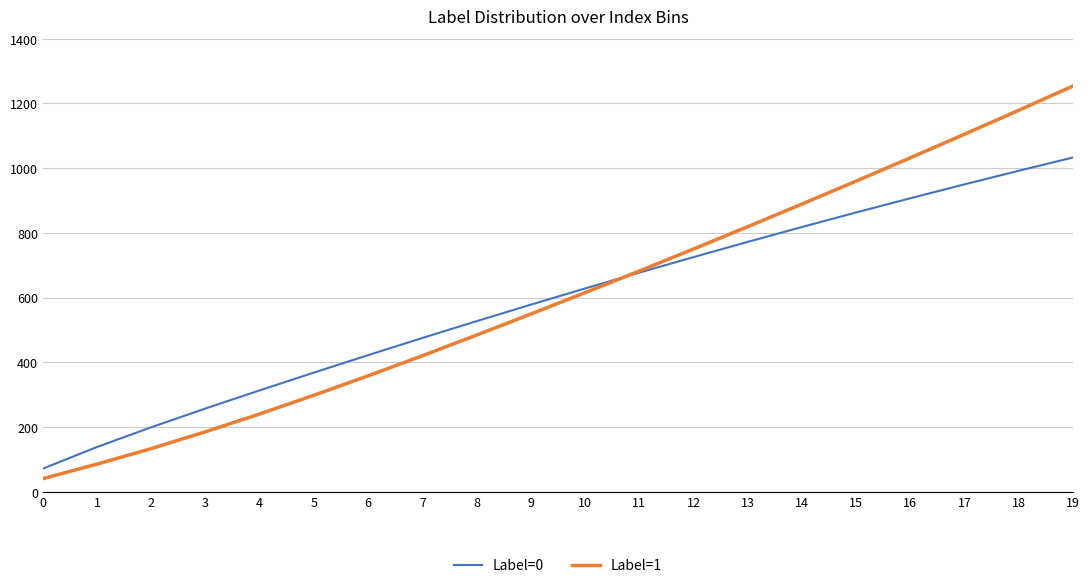

How many times do Label=0 and Label=1 cross each other?

1